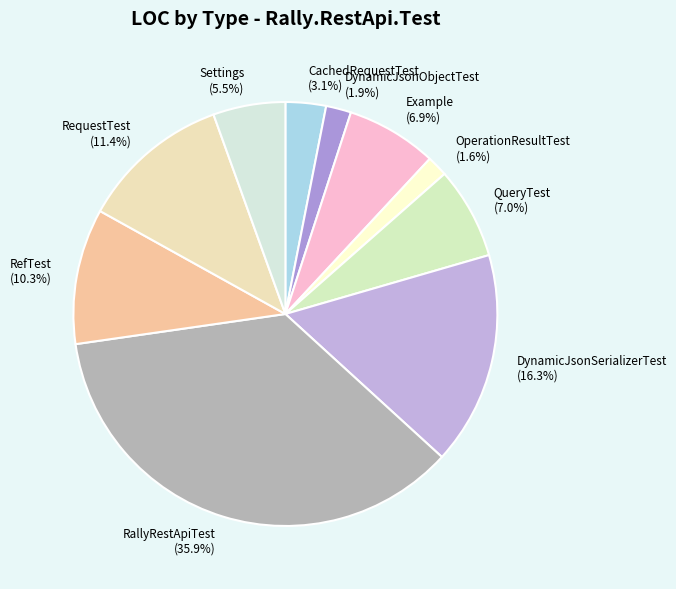

To the nearest percent, what portion does QueryTest represent?

7%